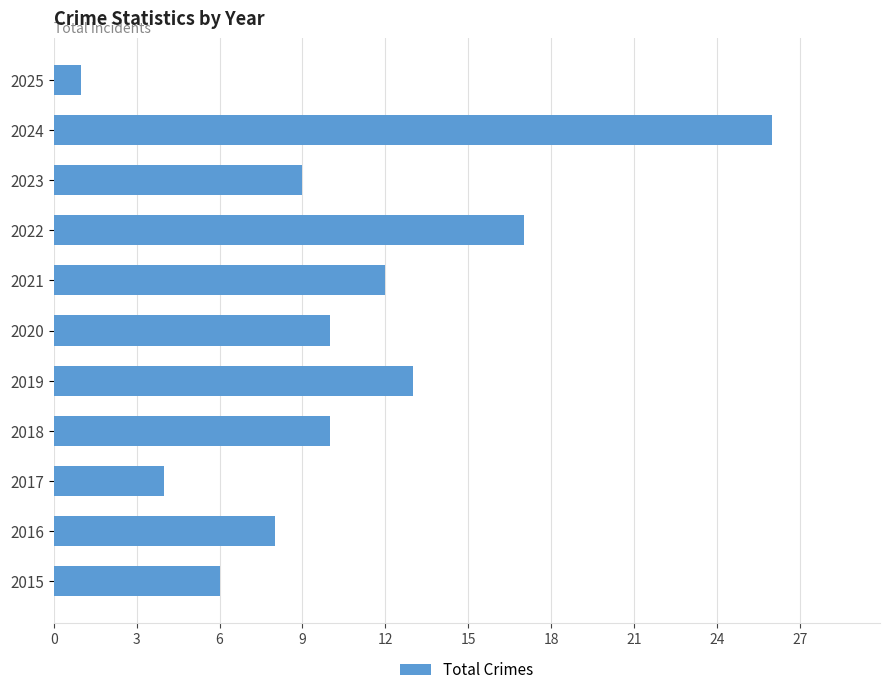

Which category has the highest value across all series?

2024